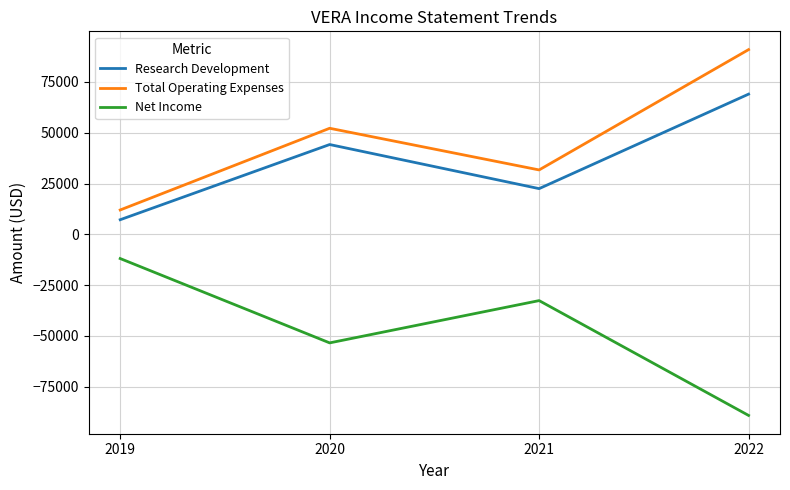

What is the difference between the highest and lowest values at 2021?

64300